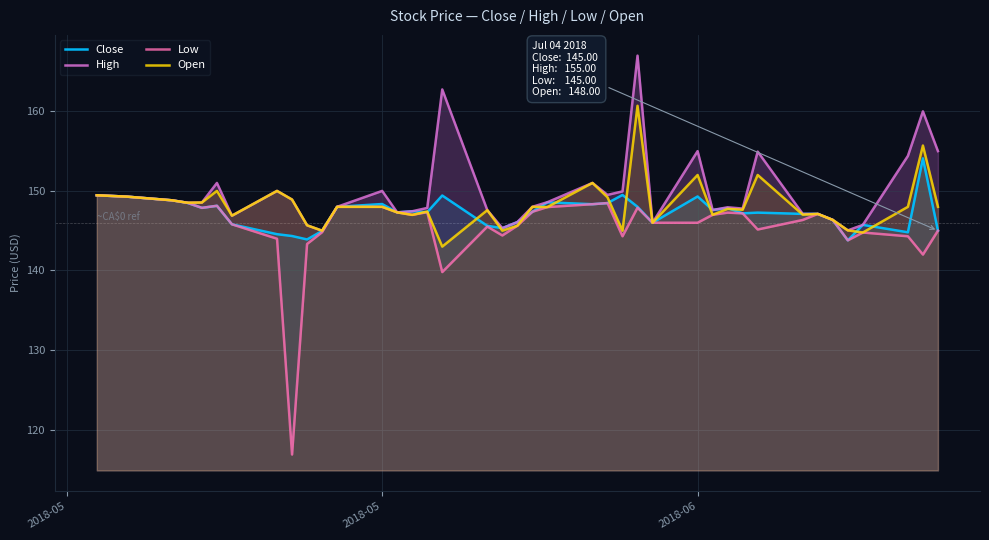

At how many categories does at least one series exceed 121?

40